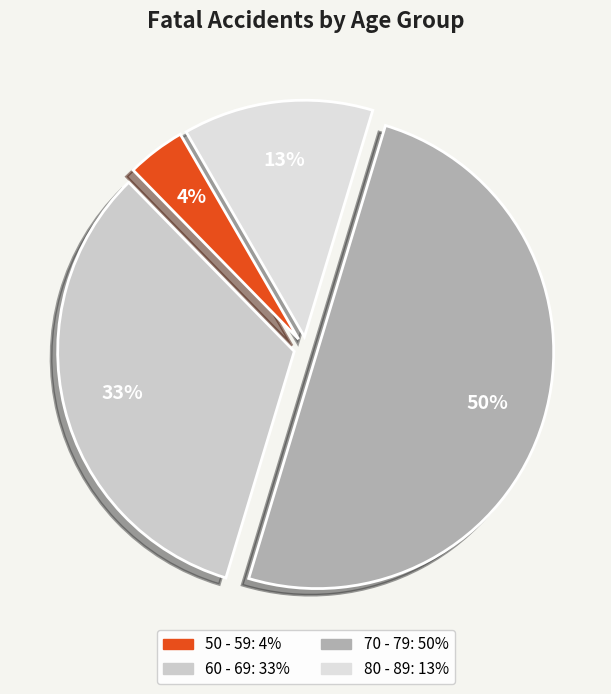

What is the change in value from 50 - 59 to 80 - 89?

+9